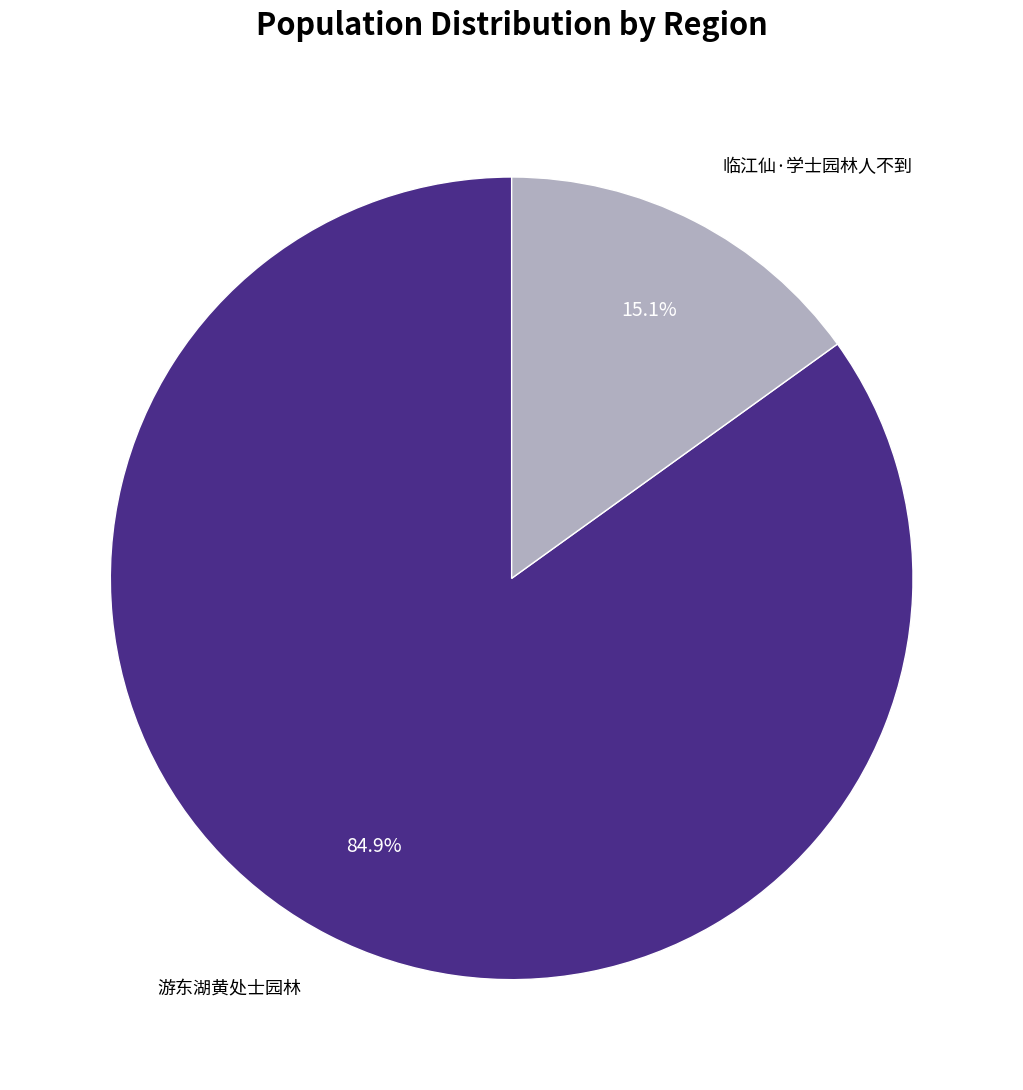

Which category has the smallest portion of the pie?

临江仙·学士园林人不到